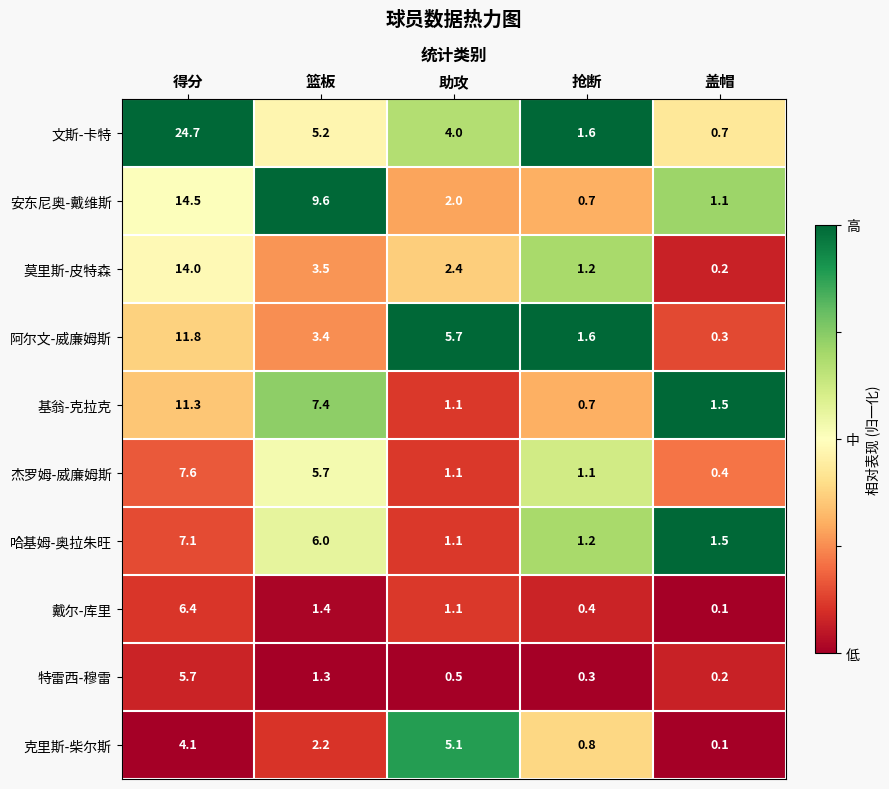

Between 得分 and 抢断, which series saw the biggest shift?

文斯-卡特